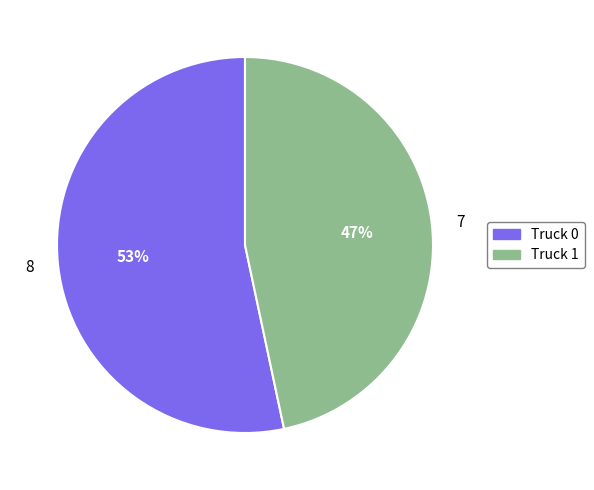

What percentage is the Truck 1 slice, to the nearest percent?

47%